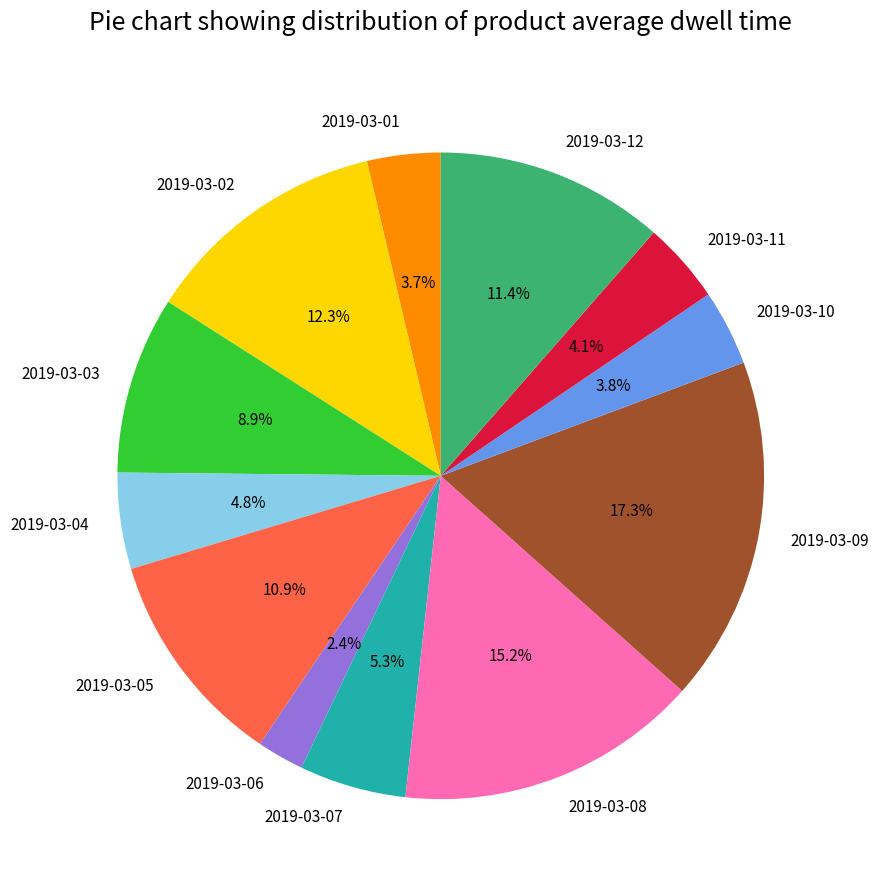

Combined, do 2019-03-10 and 2019-03-09 account for over 50%?

No